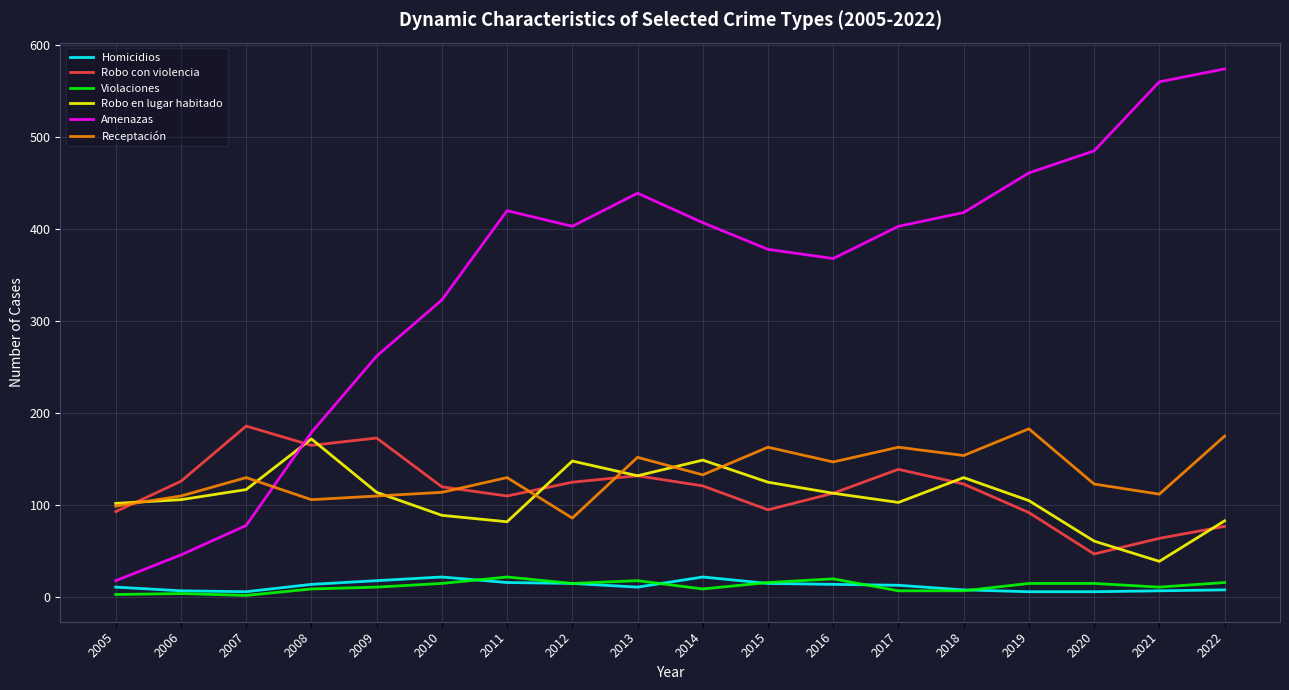

At which category does the chart reach its peak across all series?

2022